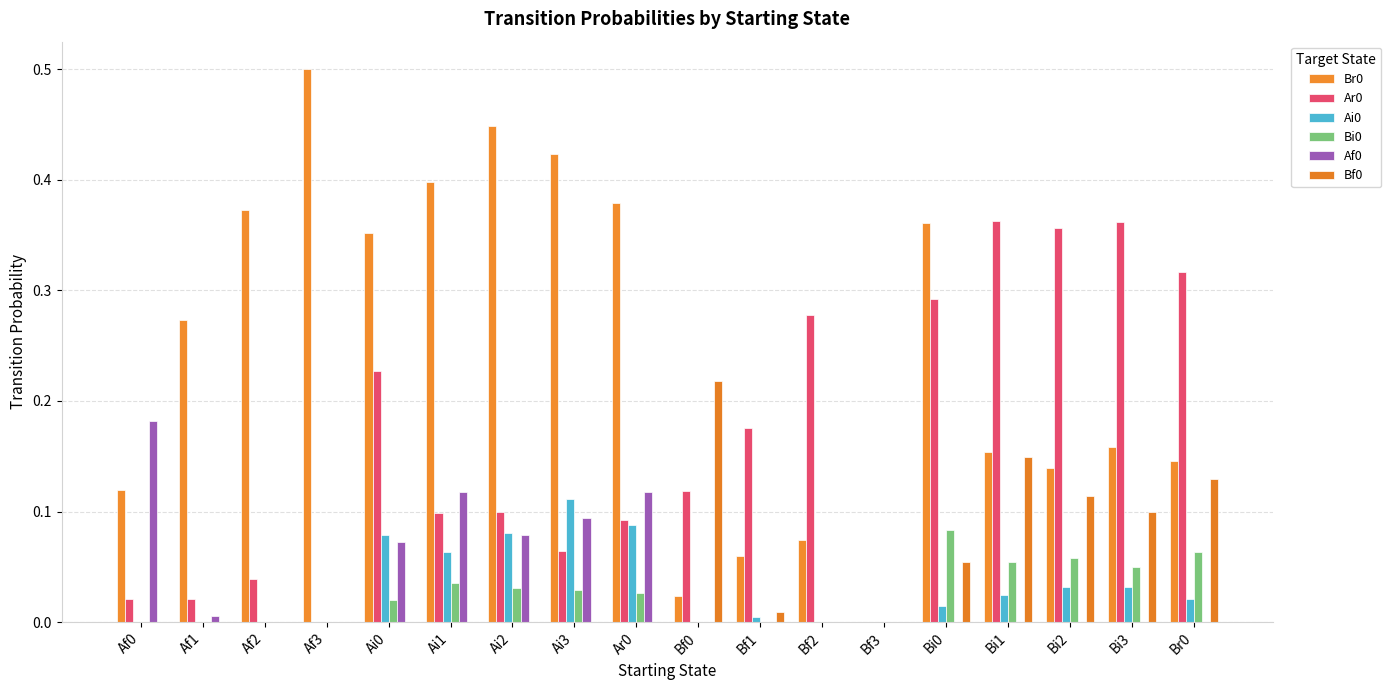

Which series changed the most between Af2 and Ar0?

Af0